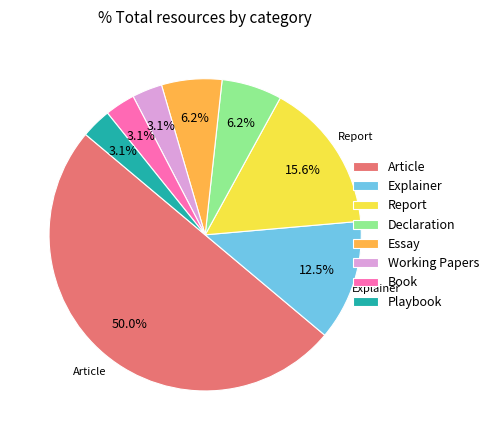

To the nearest percent, what is the difference between the largest and smallest slice percentages?

47%